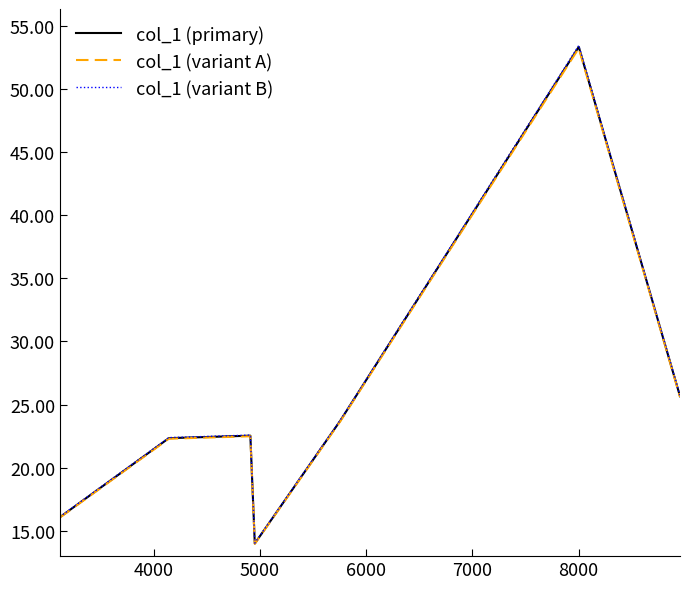

What is the minimum value for col_1 (variant B)?

14.0